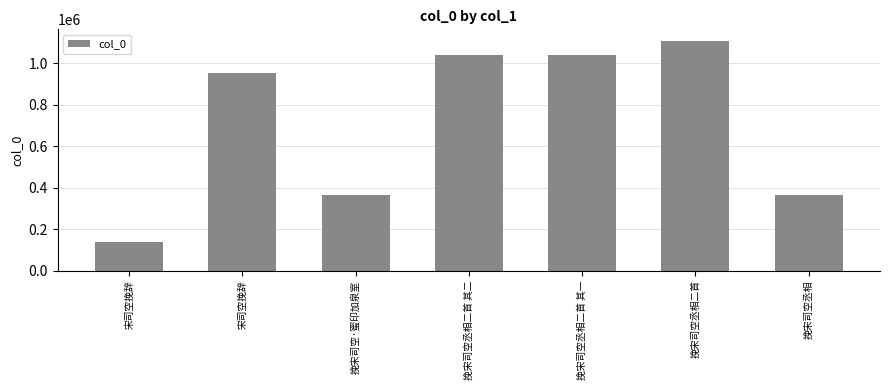

List the labels in order of value, largest first.

挽宋司空丞相二首, 挽宋司空丞相二首 其二, 挽宋司空丞相二首 其一, 宋司空挽辞, 挽宋司空·蜜印加泉室, 挽宋司空丞相, 宋司空挽辞